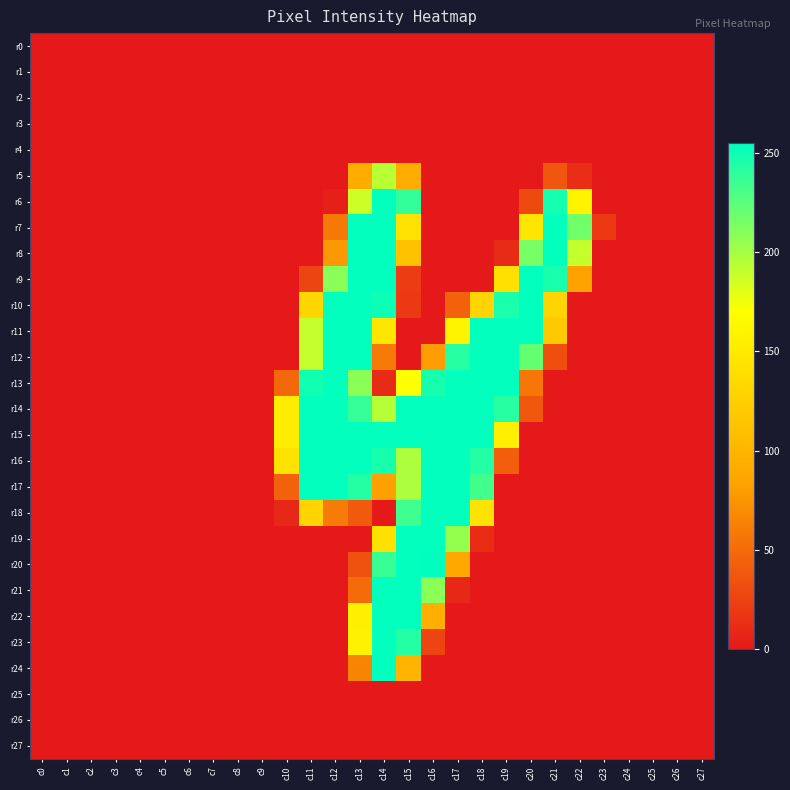

At which category does the chart reach its peak across all series?

c16